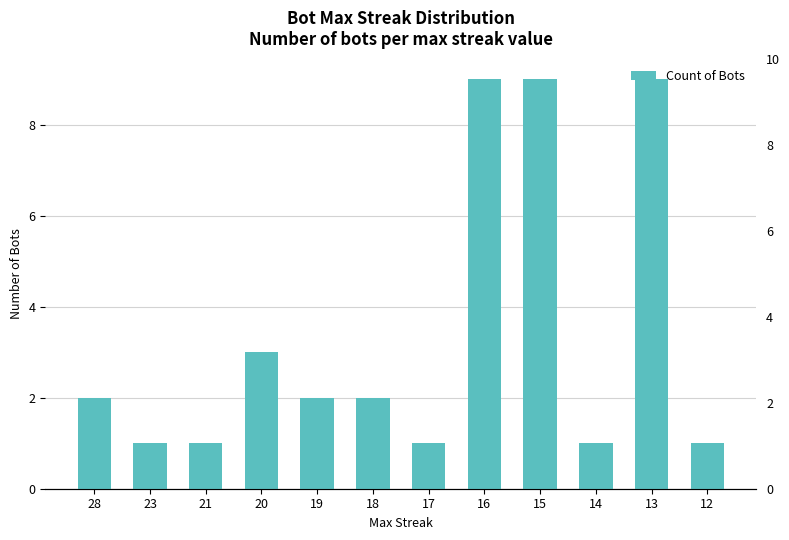

Which category has the lowest value across all series?

23